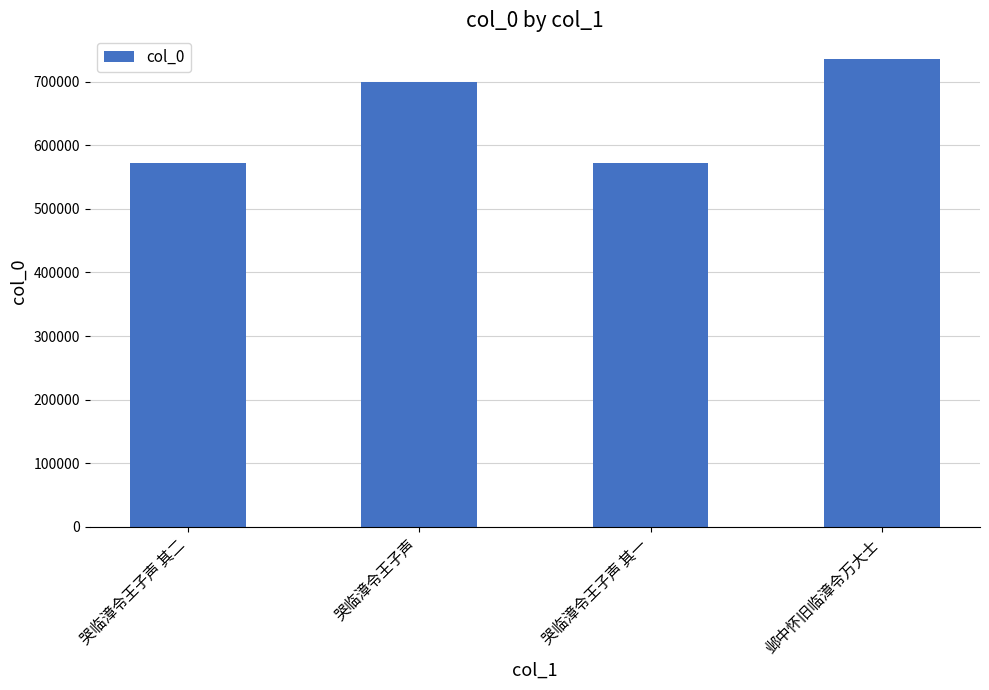

What is the difference between the values at 邺中怀旧临漳令万大士 and 哭临漳令王子声 其一?

164126